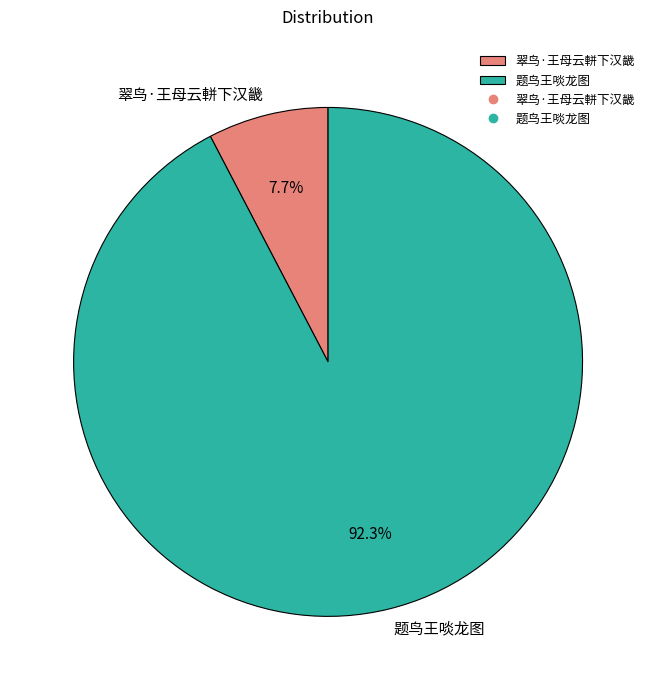

What percentage is the 题鸟王啖龙图 slice, to the nearest percent?

92%